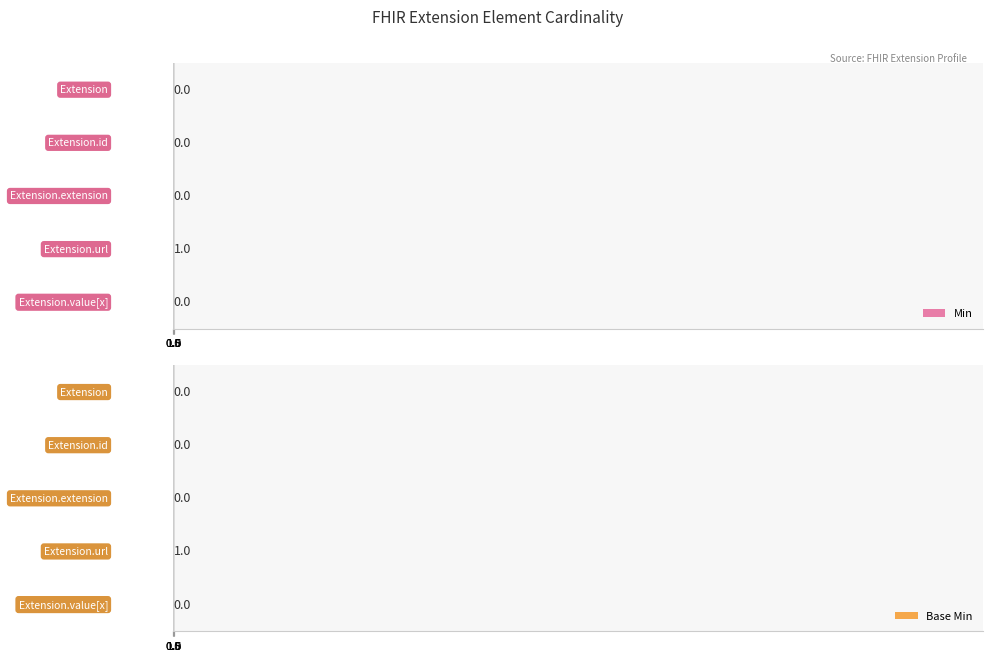

At how many categories does at least one series exceed 0?

1